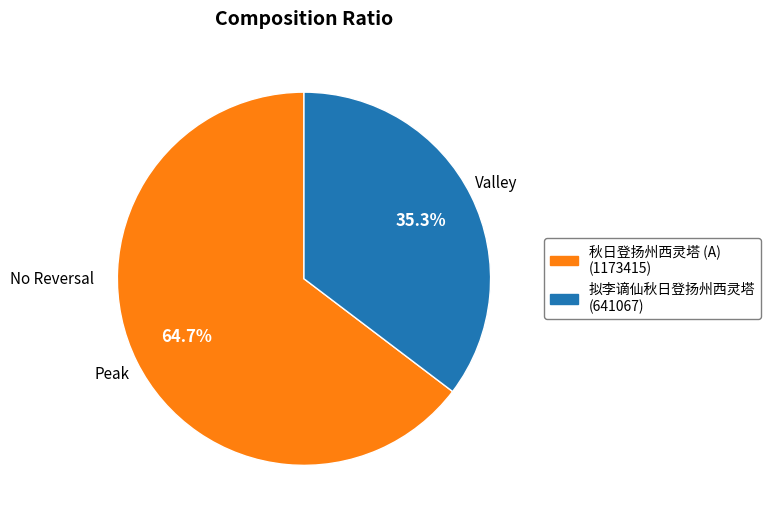

Rank the categories by value from highest to lowest.

秋日登扬州西灵塔 (A) (1173415), 拟李谪仙秋日登扬州西灵塔 (641067)